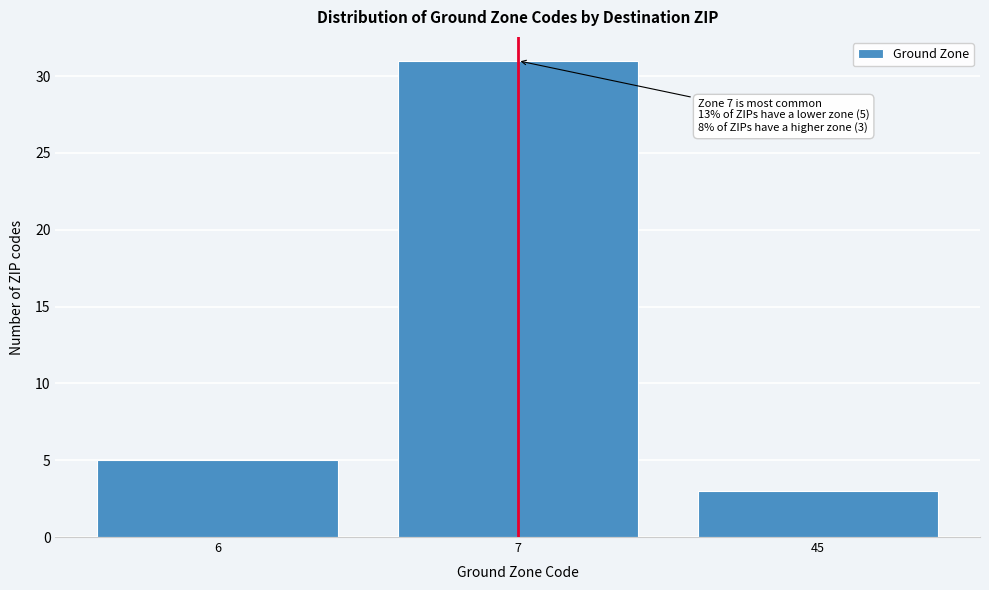

Reading left to right, list all the values displayed in this chart.

6=5	7=31	45=3